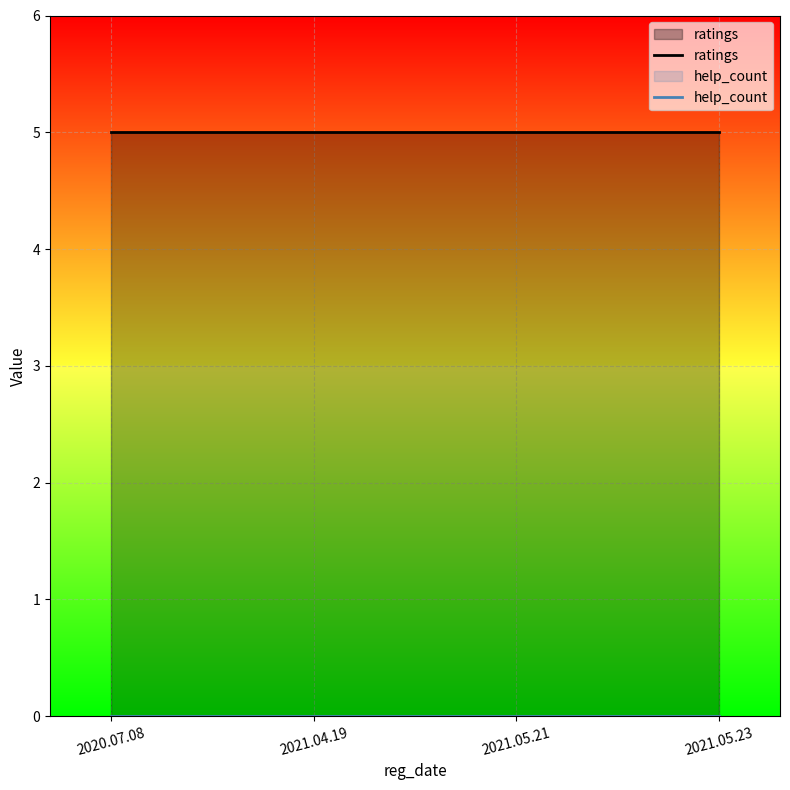

What is the value of the ratings point at the 1st from the left?

5